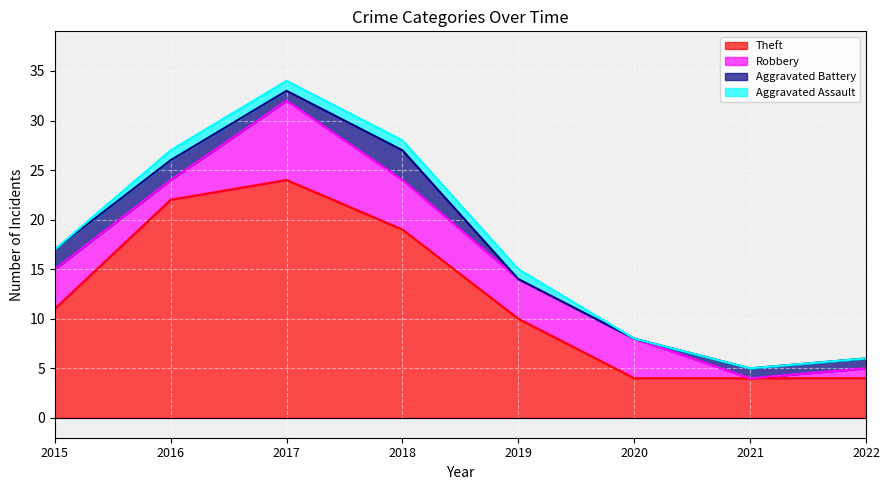

How many lines are shown in the chart?

4